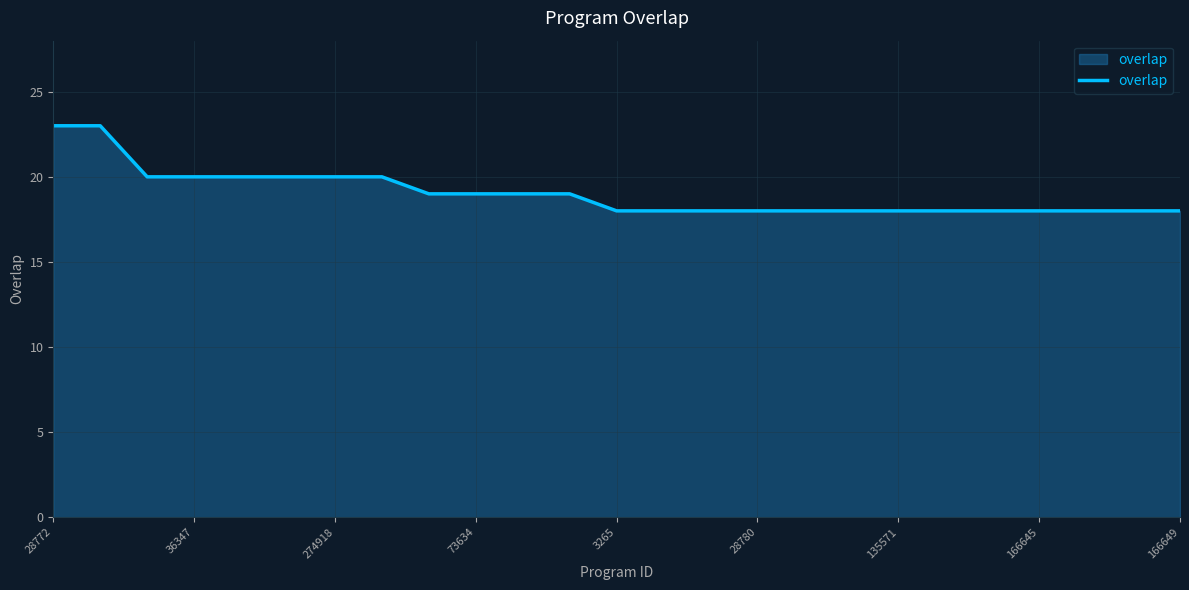

What is the greatest value displayed?

23